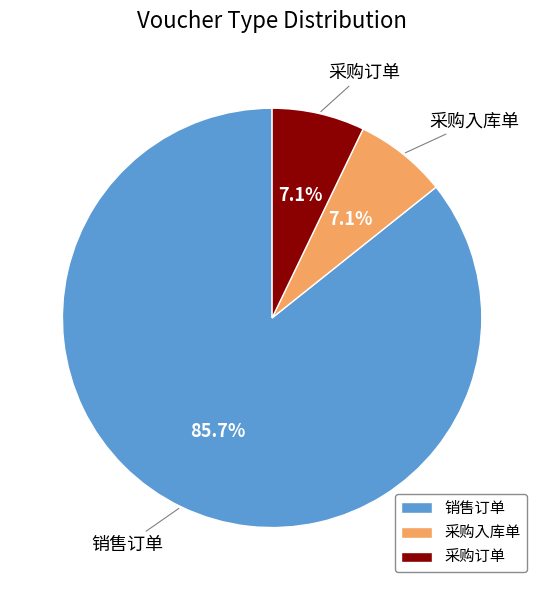

Is there a majority slice in this chart?

Yes